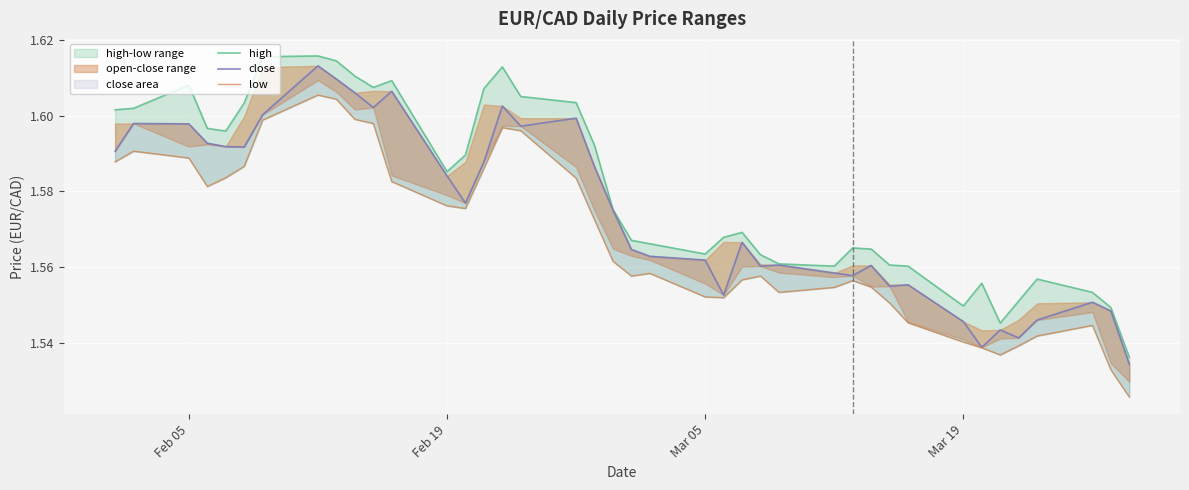

List the series in order of their peak value, lowest first.

low, close, high